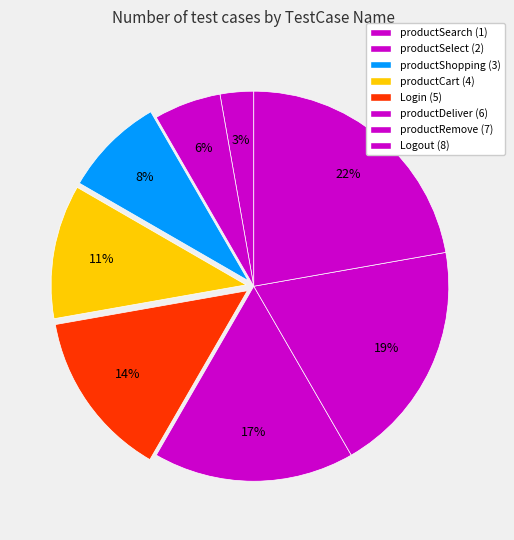

Is it true that productShopping is 8% of the pie?

True